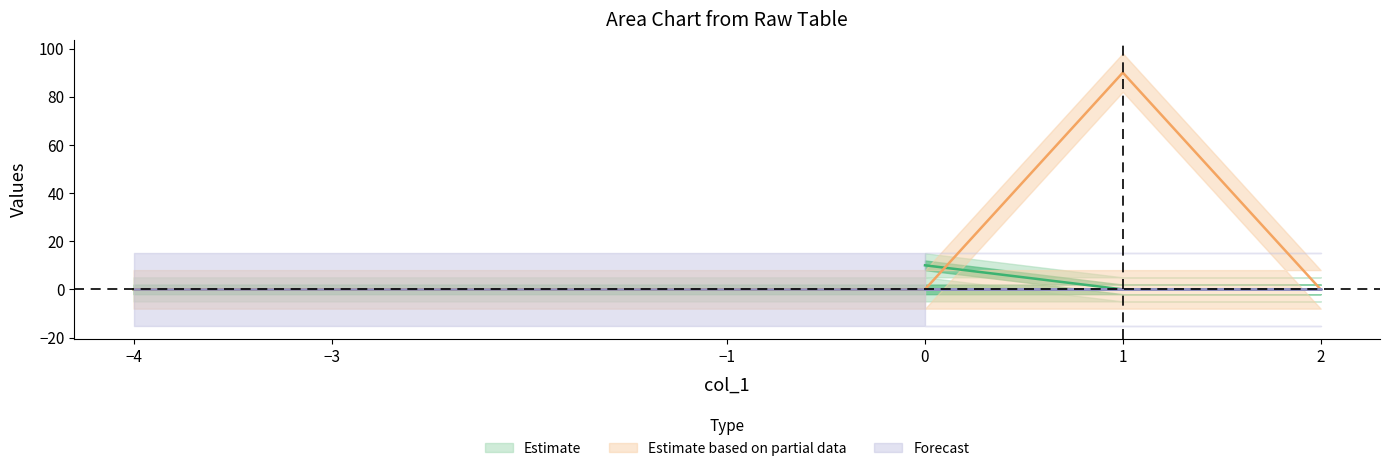

Reading right to left, transcribe all the data shown in this chart.

col_2: 0	0	0	0	0	10
col_6: 0	0	0	0	90	0
col_3: 0	0	0	0	0	0
col_4: 0	0	0	0	0	0
col_5: 0	0	0	0	0	0